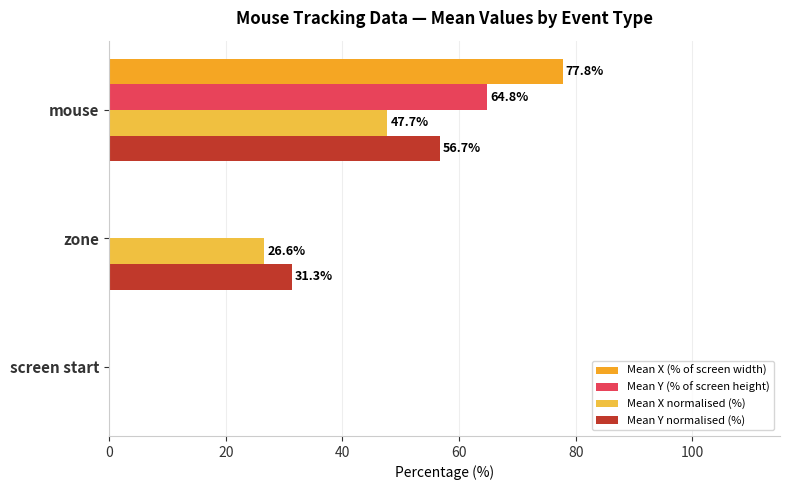

How many distinct data groups are displayed?

4